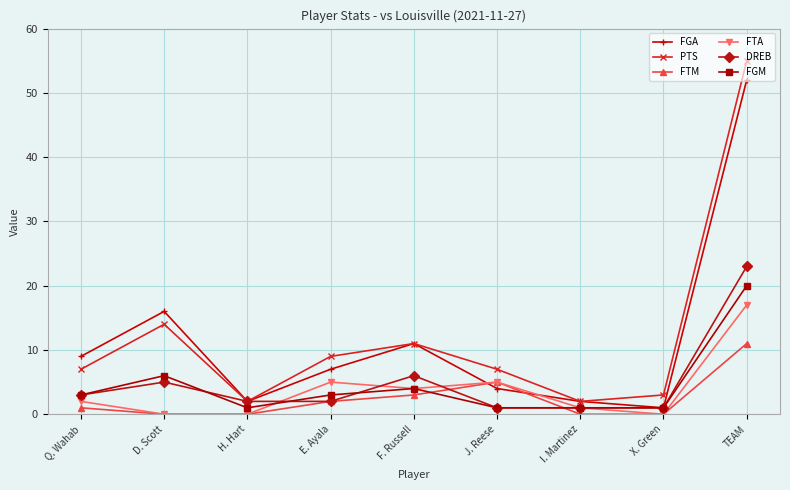

Does the chart display data point markers on the line(s)?

Yes